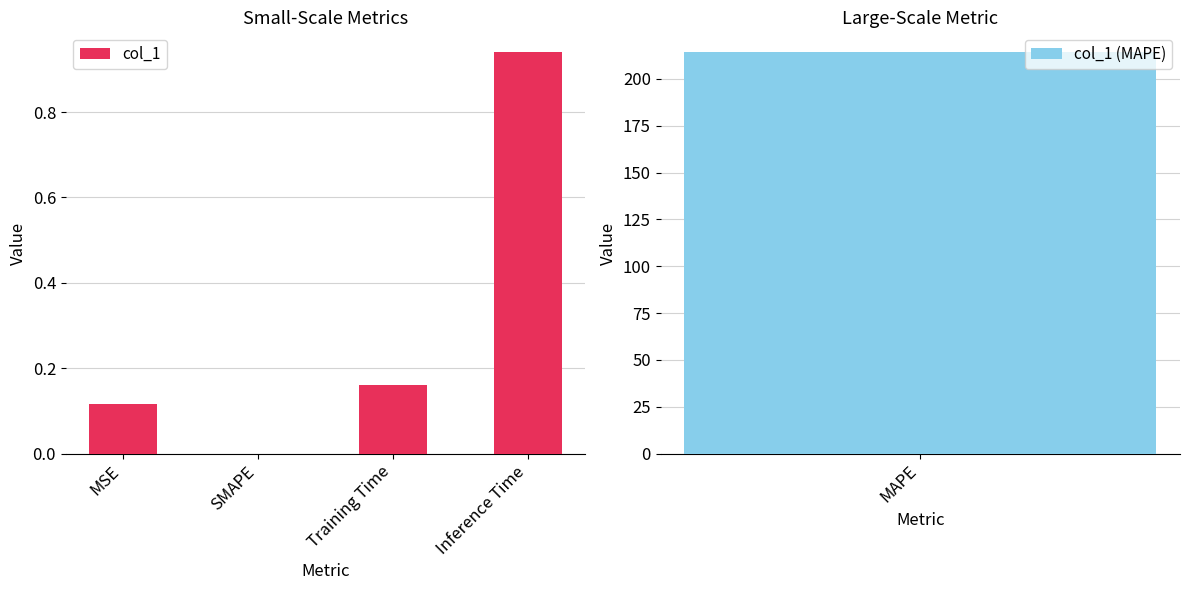

What is the approximate value at Training Time?

0.2